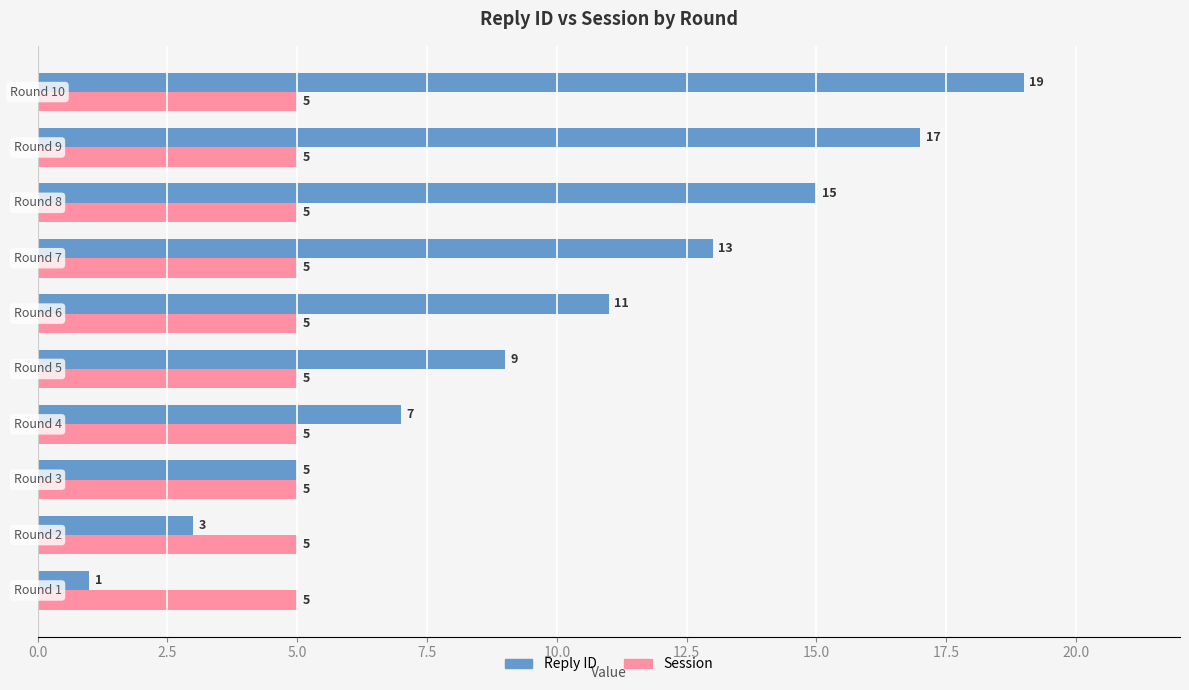

What is the maximum value for Session?

5